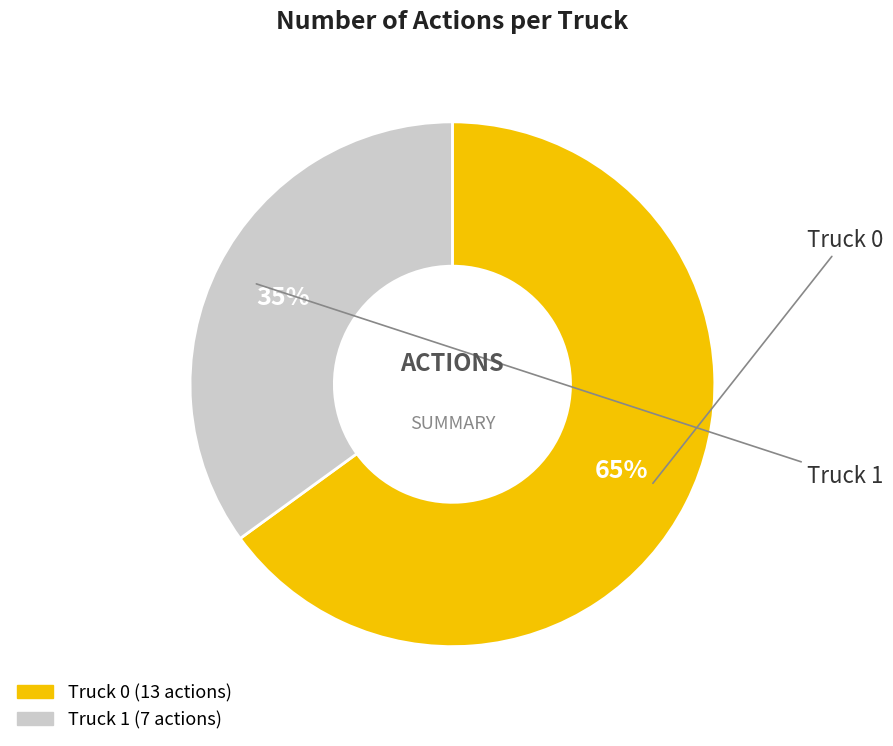

To the nearest percent, what portion does Truck 1 represent?

35%